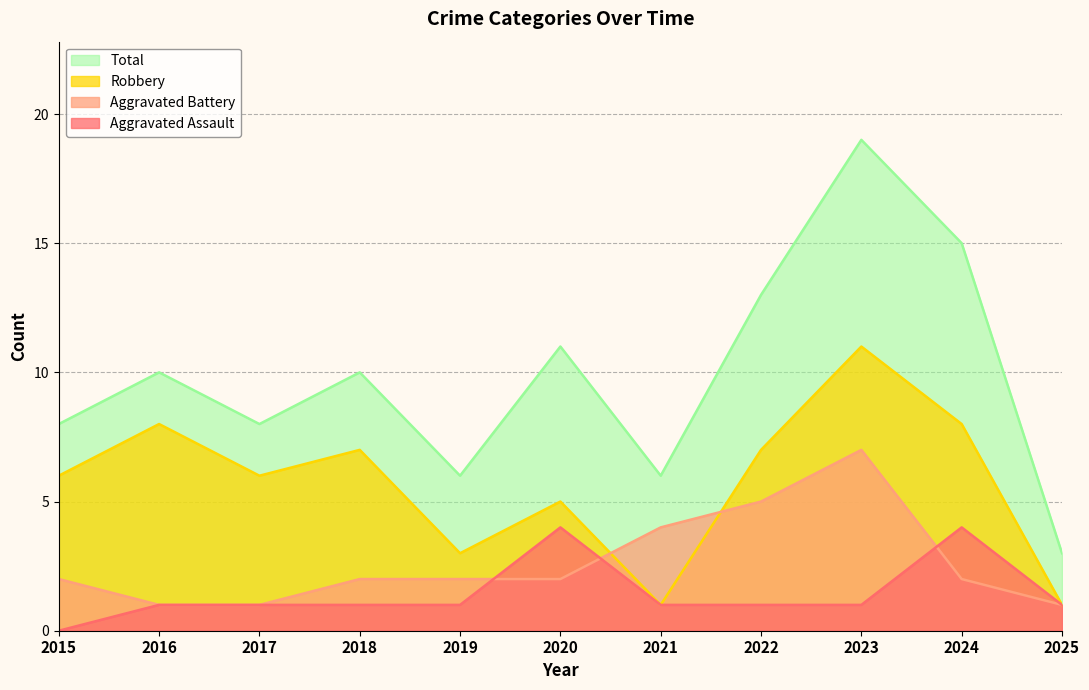

What is the average value of the Aggravated Assault series?

1